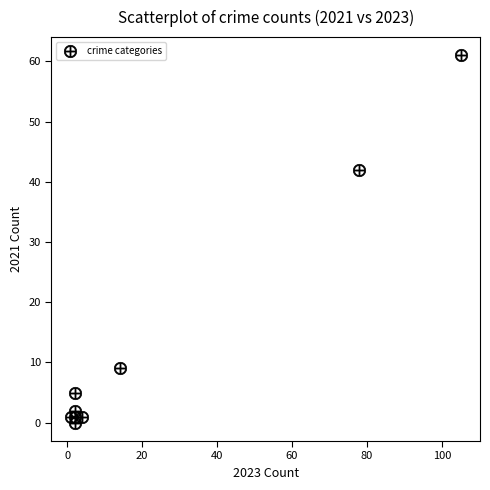

What Y value in the scatter plot is closest to 30?

42